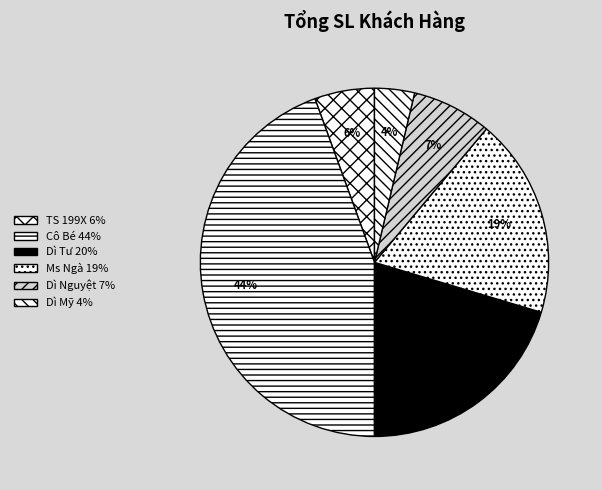

Which category has the smallest portion of the pie?

Dì Mỹ